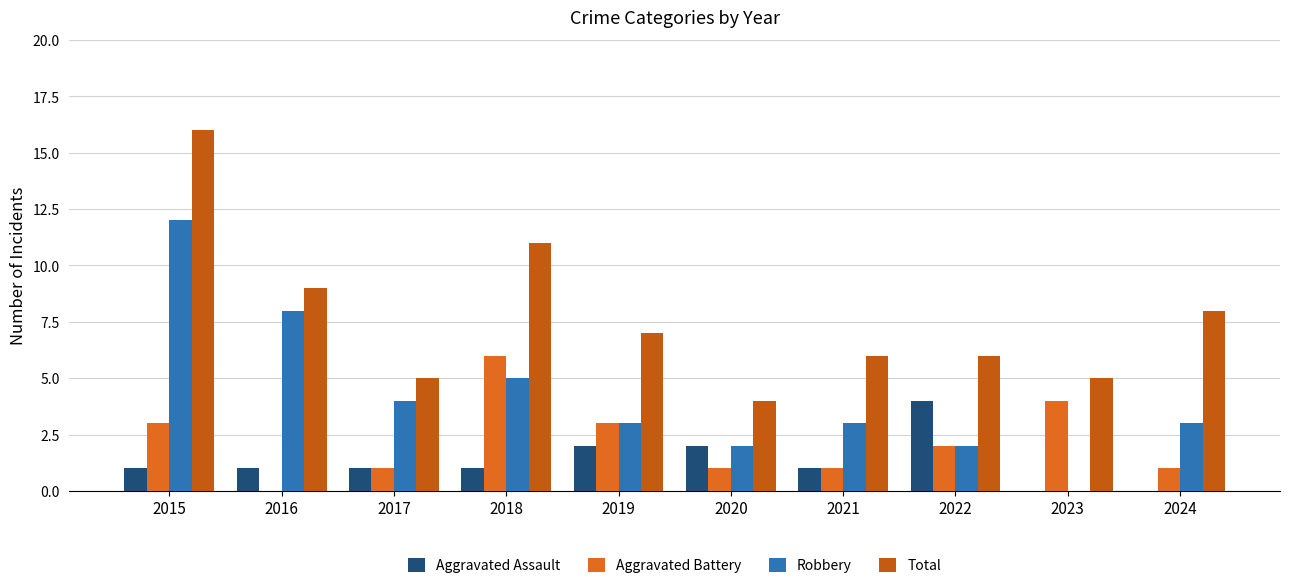

Count the number of categories in the chart.

10